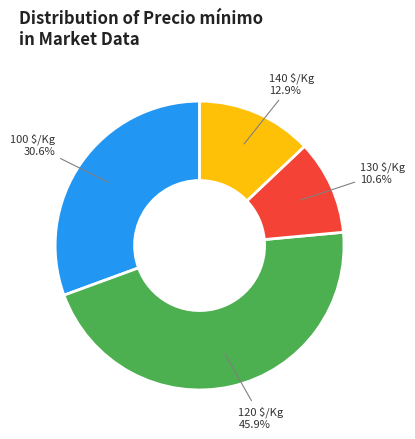

To the nearest percent, what is the average slice percentage?

25%